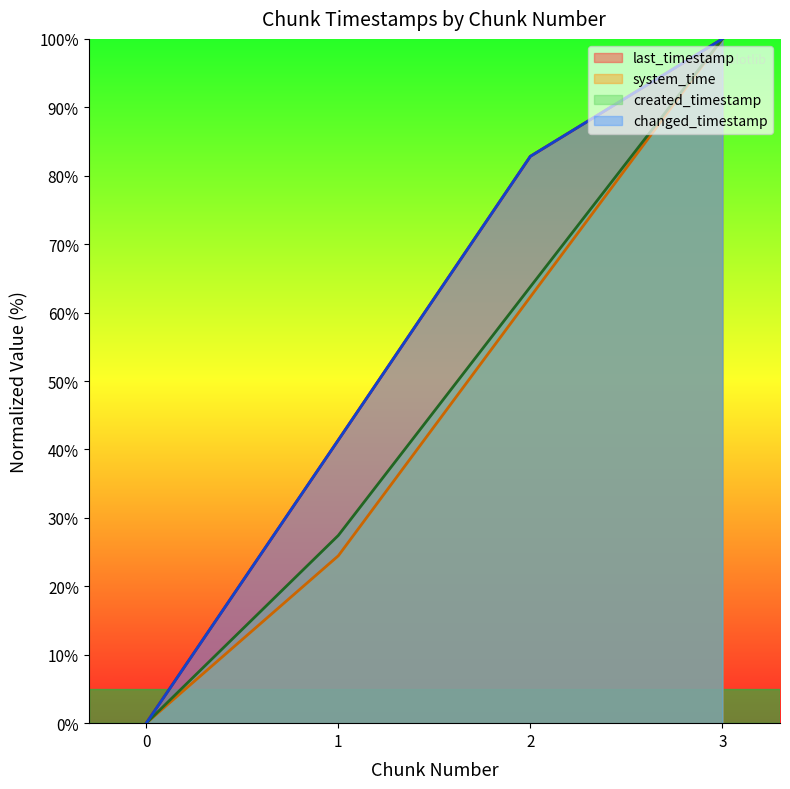

List the series in order of their peak value, highest first.

last_timestamp, system_time, created_timestamp, changed_timestamp